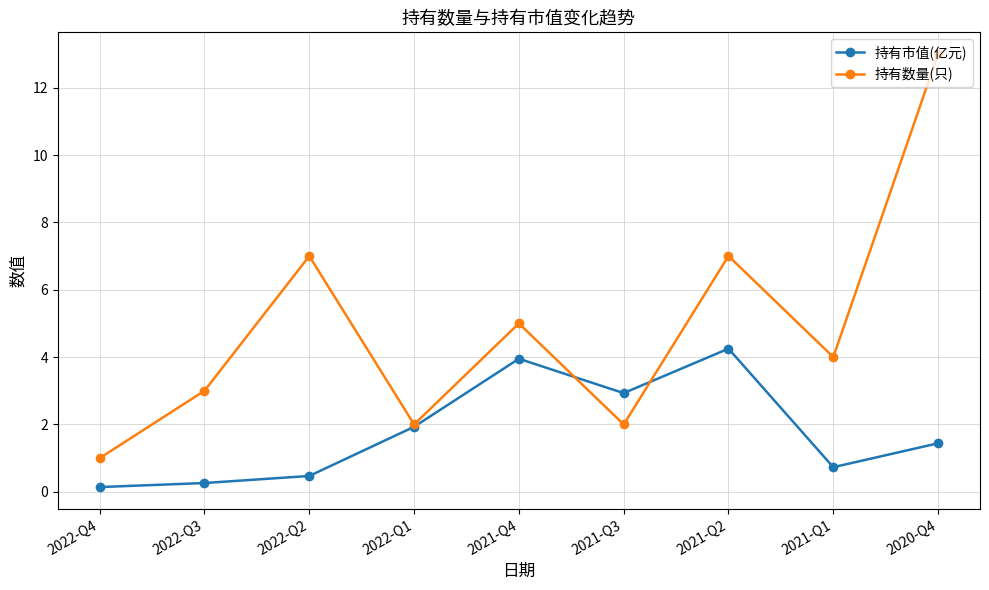

What is the minimum value for 持有数量(只)?

1.0